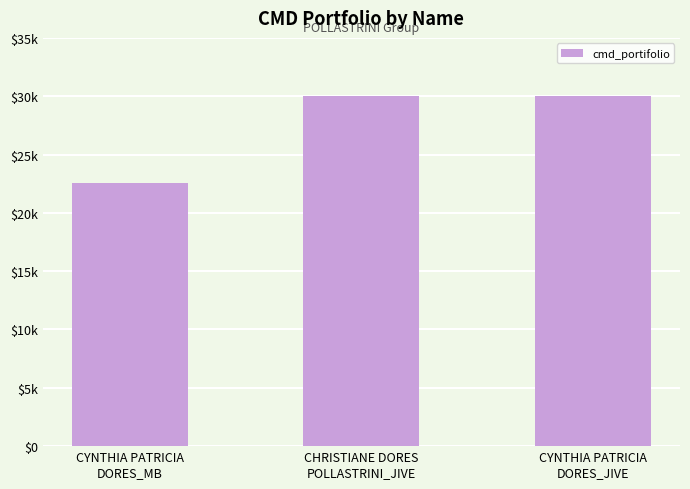

Are the bars horizontal?

No